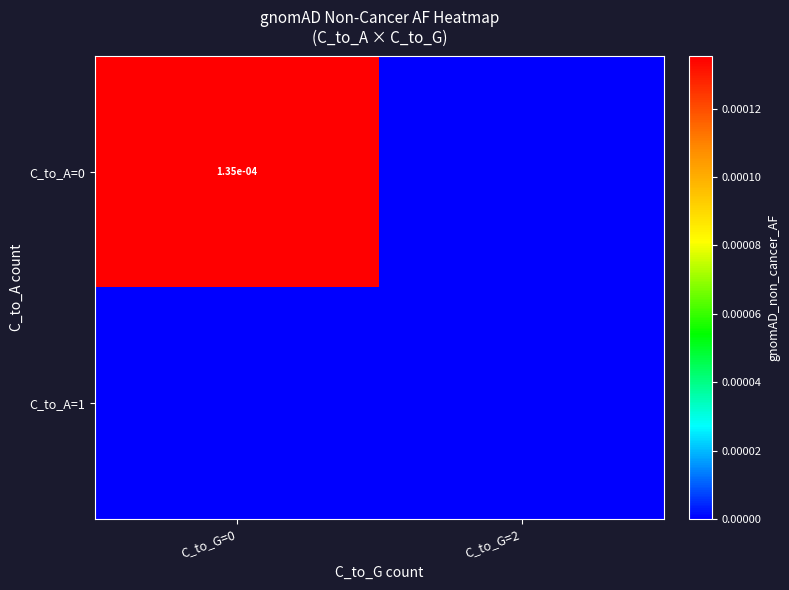

The value of C_to_A=0 at C_to_G=0 is 0.0. True or false?

True